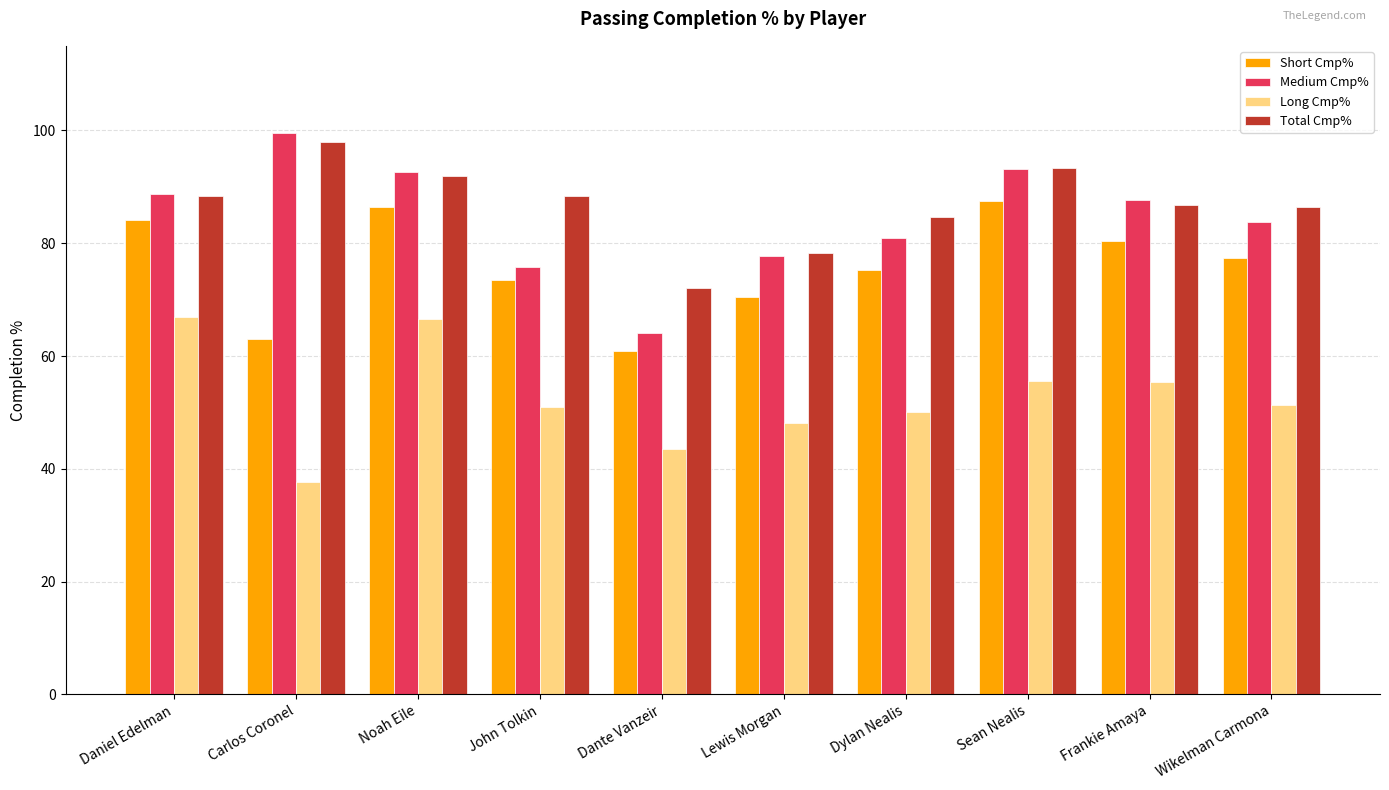

What is the sum of the Short Cmp% values at Dylan Nealis and Daniel Edelman?

159.4